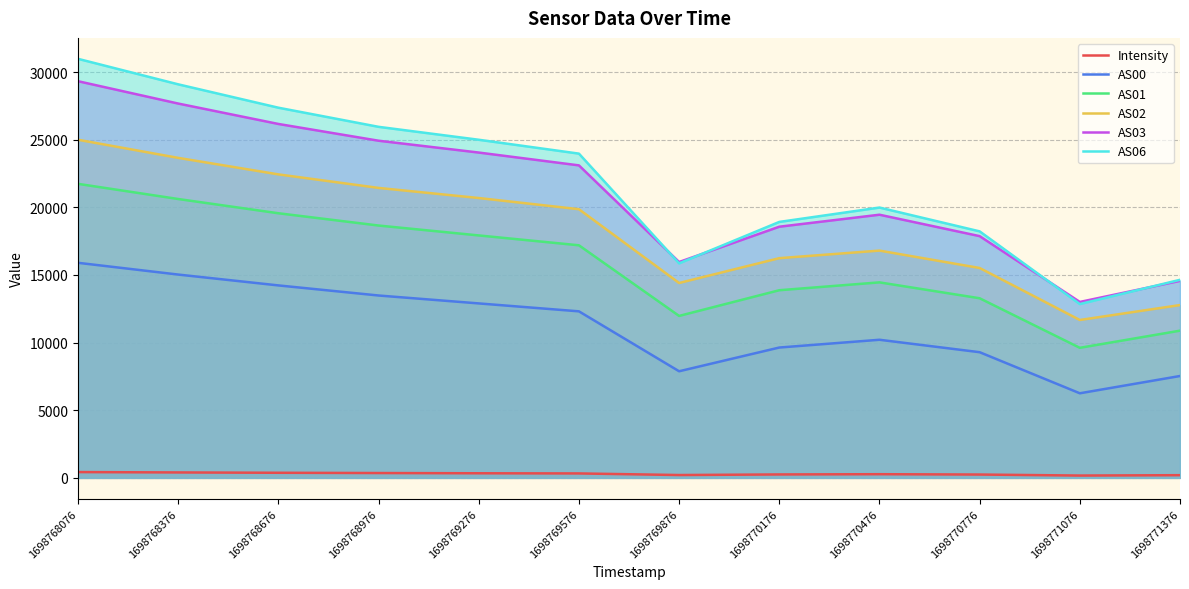

Is the value of AS06 at 1698769276 greater than the value of AS02 at 1698771076?

Yes